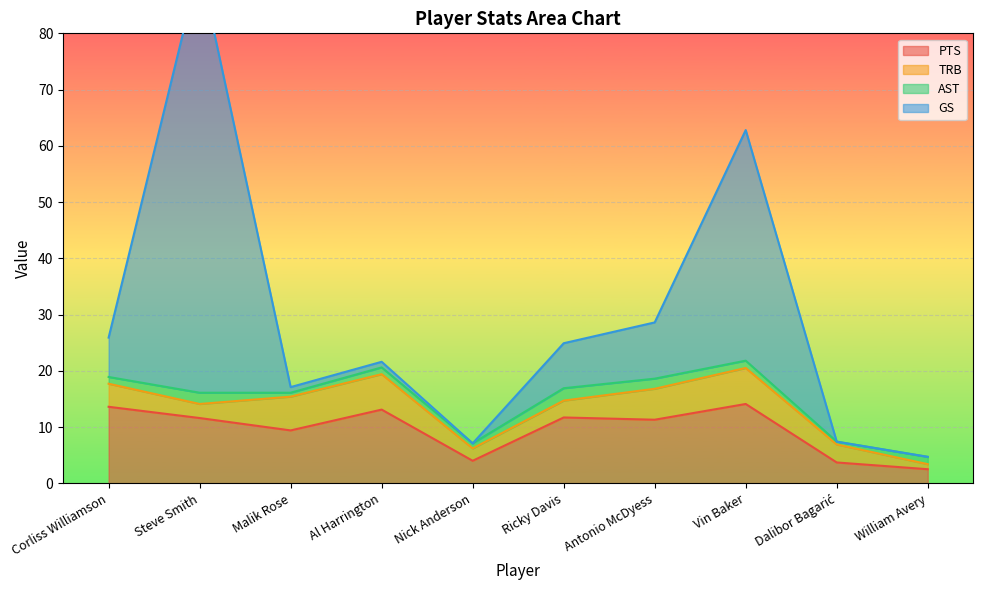

At which category does PTS reach its first local peak?

Al Harrington